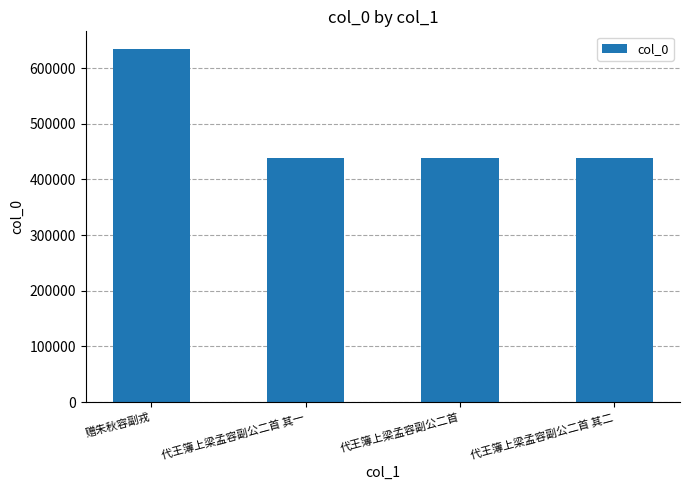

True or false: the data shows 938321 at 赠朱秋容副戎.

False